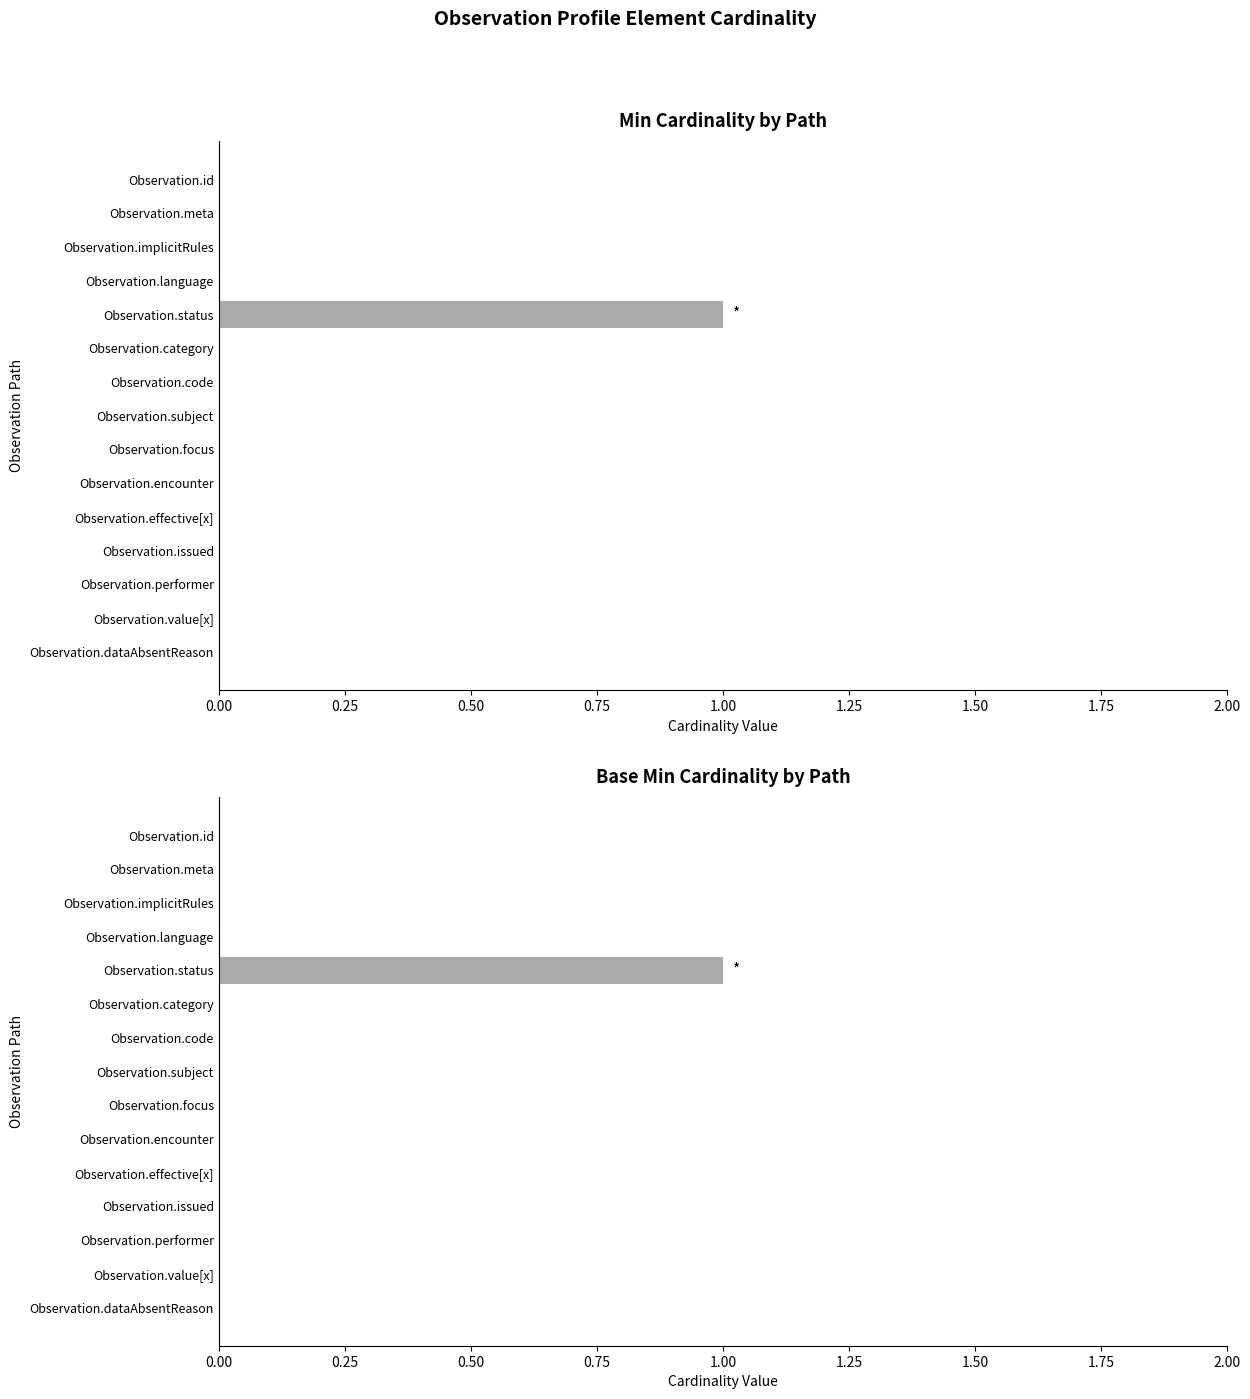

How many groups of bars are there?

15